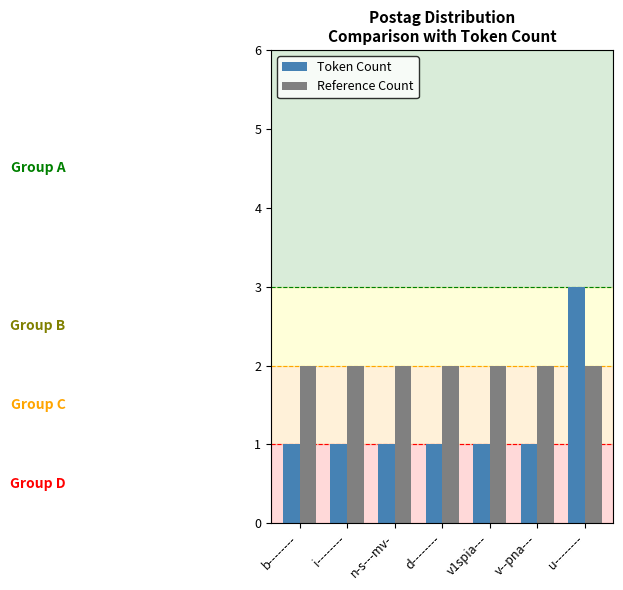

The Reference Count series shows 2 at u--------. True or false?

True